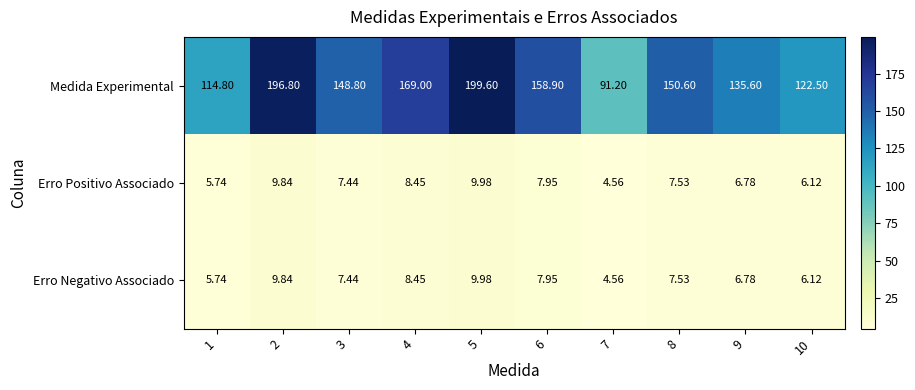

Is the value of Medida Experimental at 9 greater than the value of Erro Positivo Associado at 7?

Yes